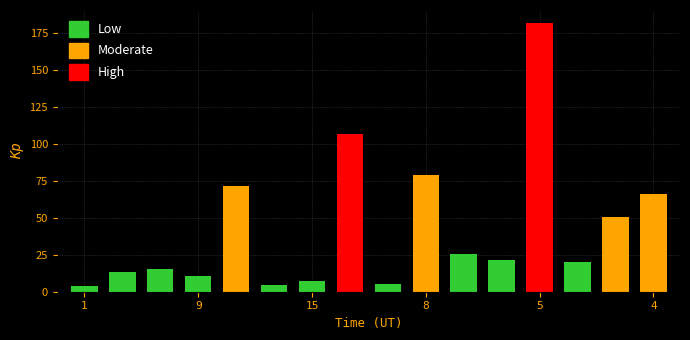

What is the average value?

42.6